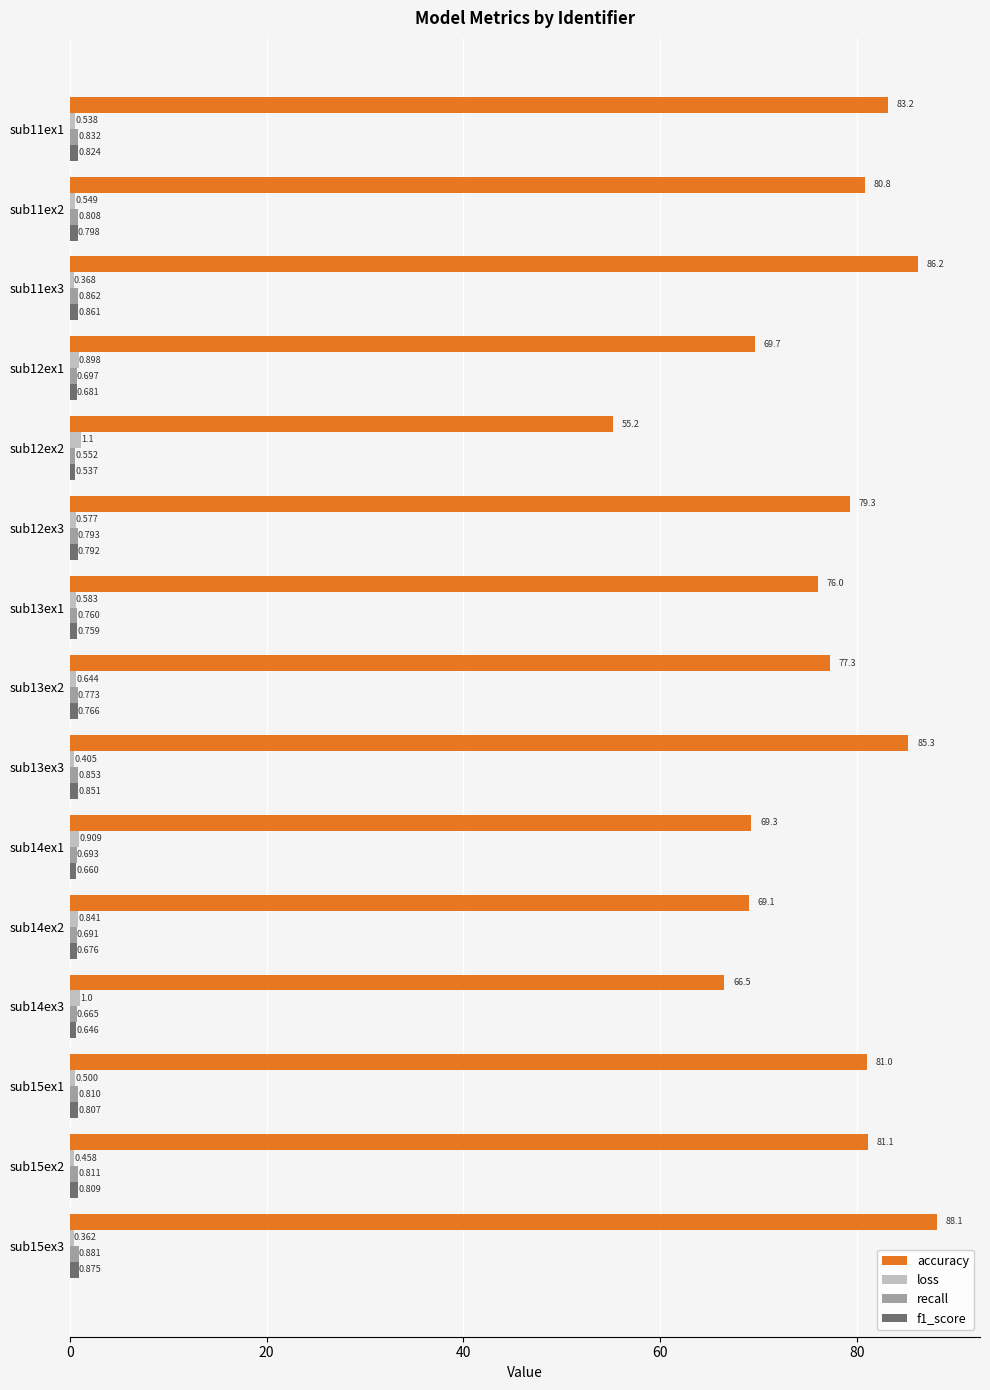

Which series has the largest range (max minus min)?

accuracy